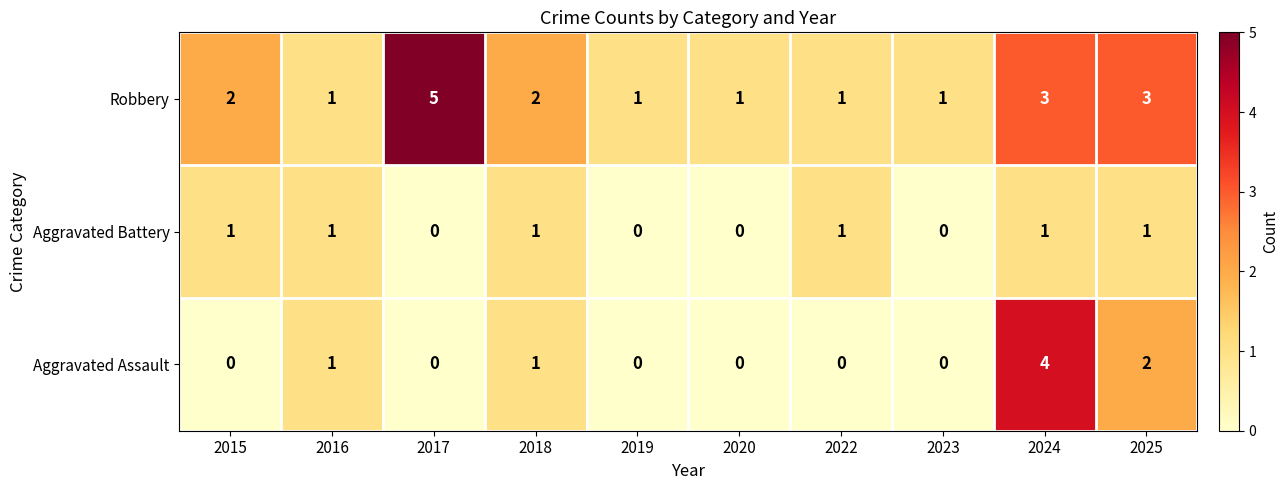

What is the total value across all series at 2022?

2